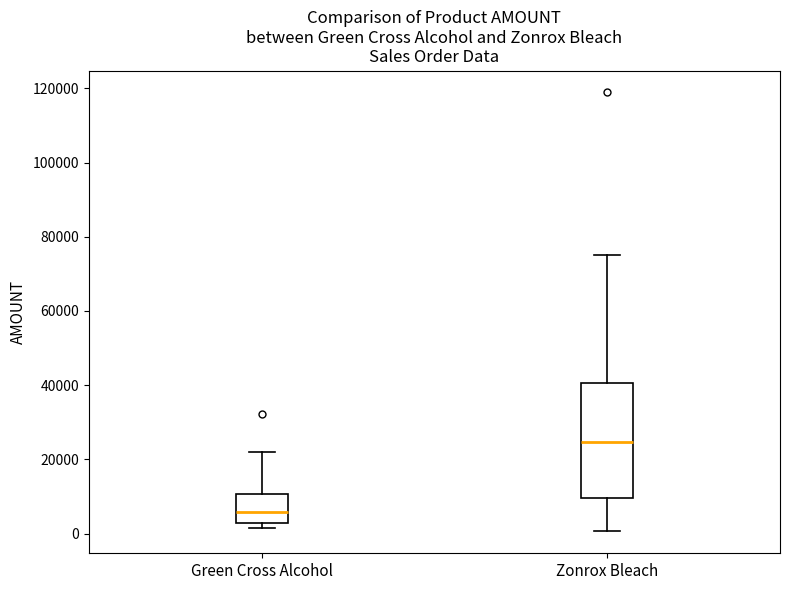

Reading left to right, read every box against the y-axis: the position of its median line, the range the box covers, and the ends of its whiskers. The values are not printed on the chart, so give them approximately, as read against the axis.

Green Cross Alcohol: median 6000, box 2000 to 10000, whiskers 2000 (just below the box's lower edge) to 22000
Zonrox Bleach: median 24000, box 10000 to 40000, whiskers 0 to 76000